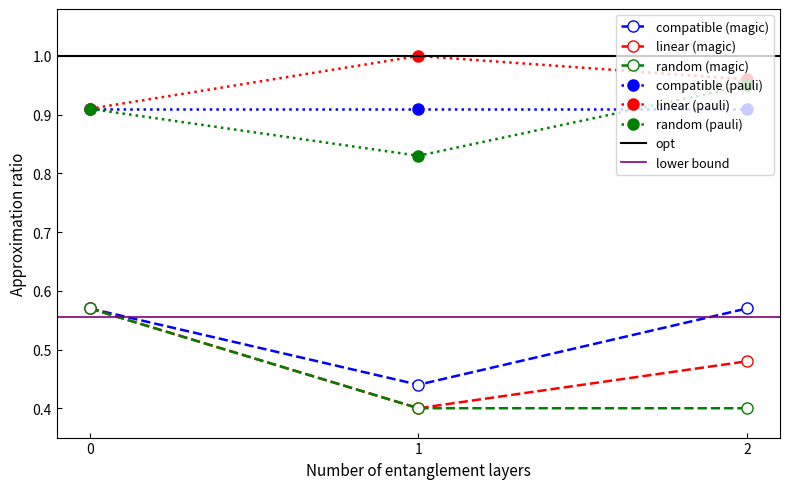

Which category has the highest value across all series?

1